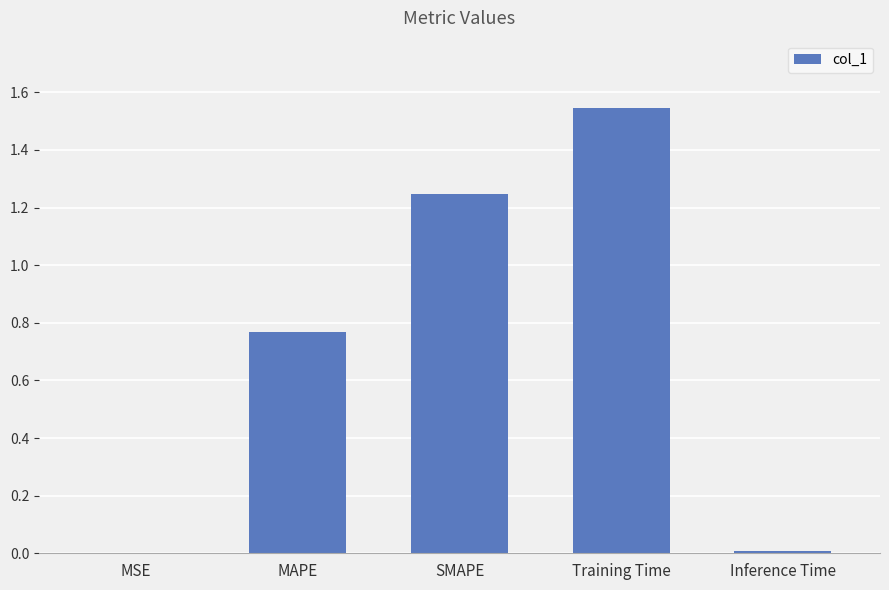

What is the sum of all values?

3.6